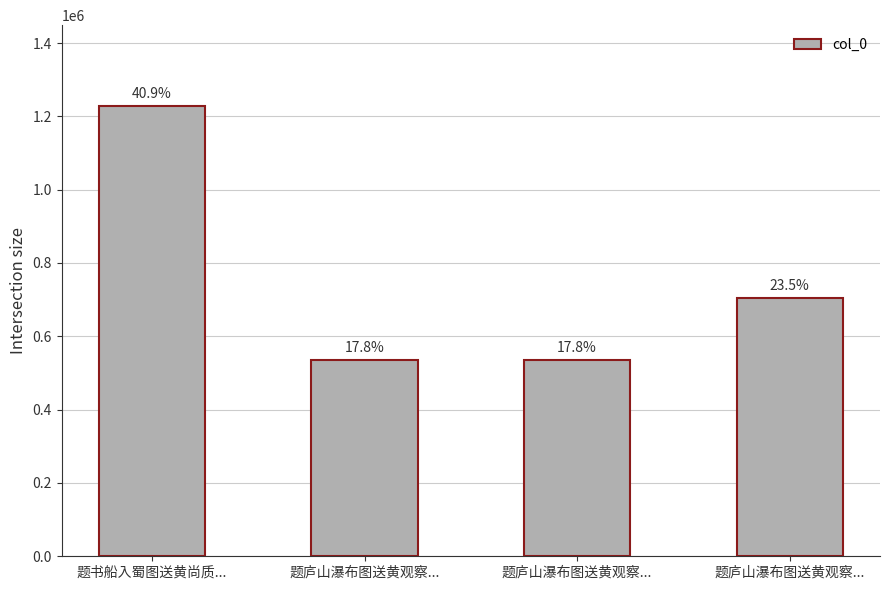

Are the bars horizontal?

No